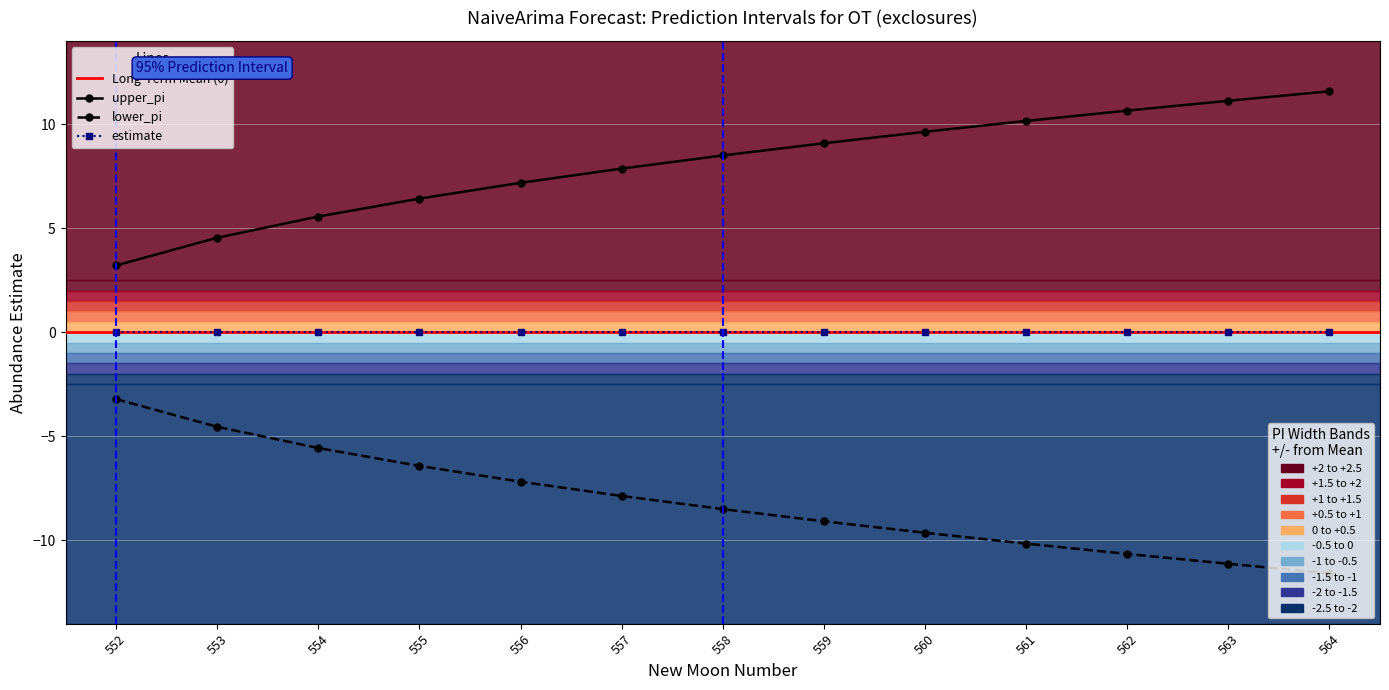

Reading left to right, extract all data points from this chart.

lower_pi: 552=3.2	553=4.5	554=5.6	555=6.4	556=7.2	557=7.9	558=8.5	559=9.1	560=9.6	561=10.2	562=10.6	563=11.1	564=11.6
upper_pi: 552=-3.2	553=-4.5	554=-5.6	555=-6.4	556=-7.2	557=-7.9	558=-8.5	559=-9.1	560=-9.6	561=-10.2	562=-10.6	563=-11.1	564=-11.6